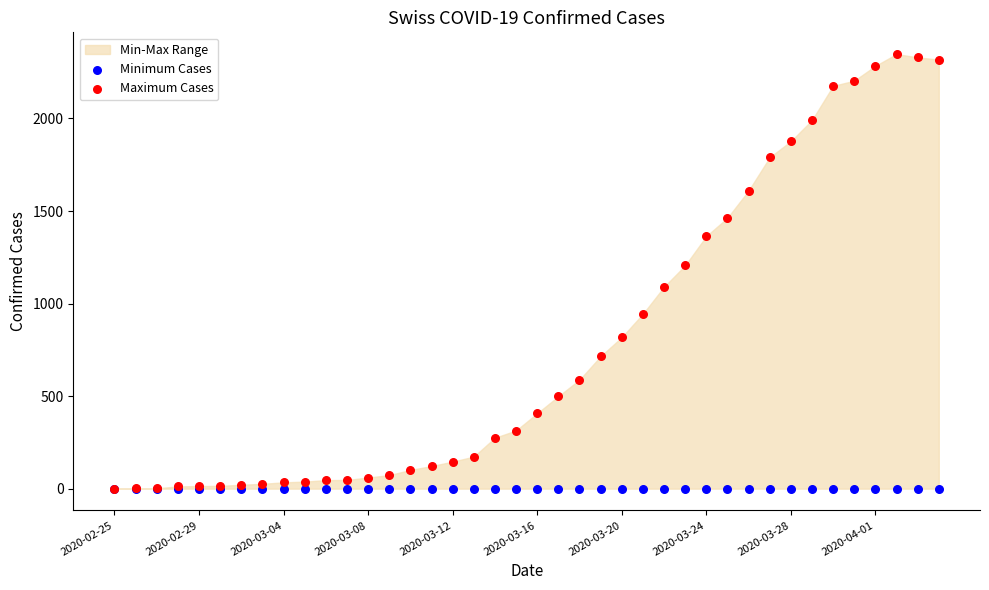

In the Maximum Cases series, what Y value is closest to 1174?

1206